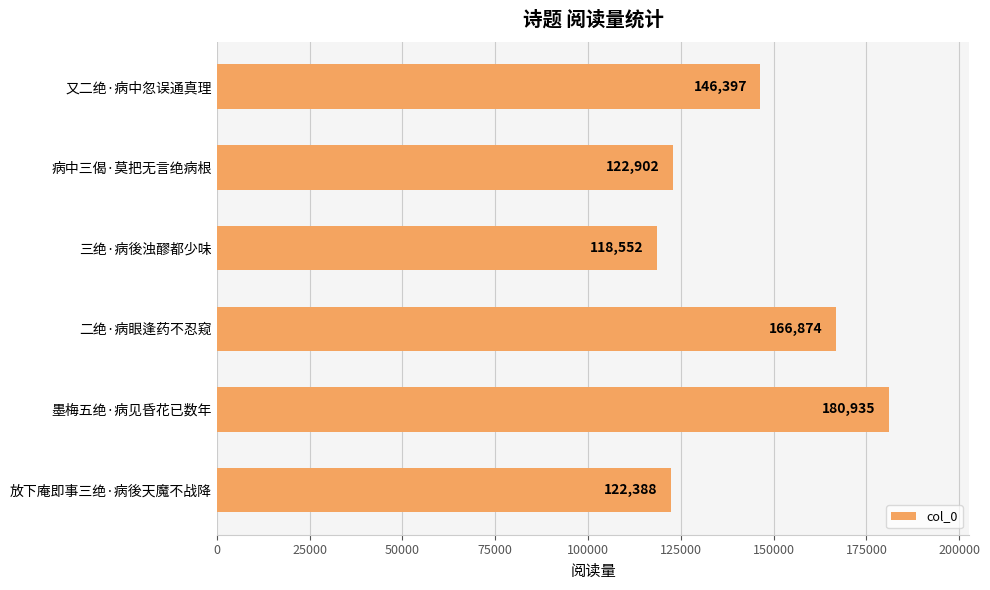

Reading bottom to top, extract all data points from this chart.

放下庵即事三绝·病後天魔不战降=122388	墨梅五绝·病见昏花已数年=180935	二绝·病眼逢药不忍窥=166874	三绝·病後浊醪都少味=118552	病中三偈·莫把无言绝病根=122902	又二绝·病中忽误通真理=146397